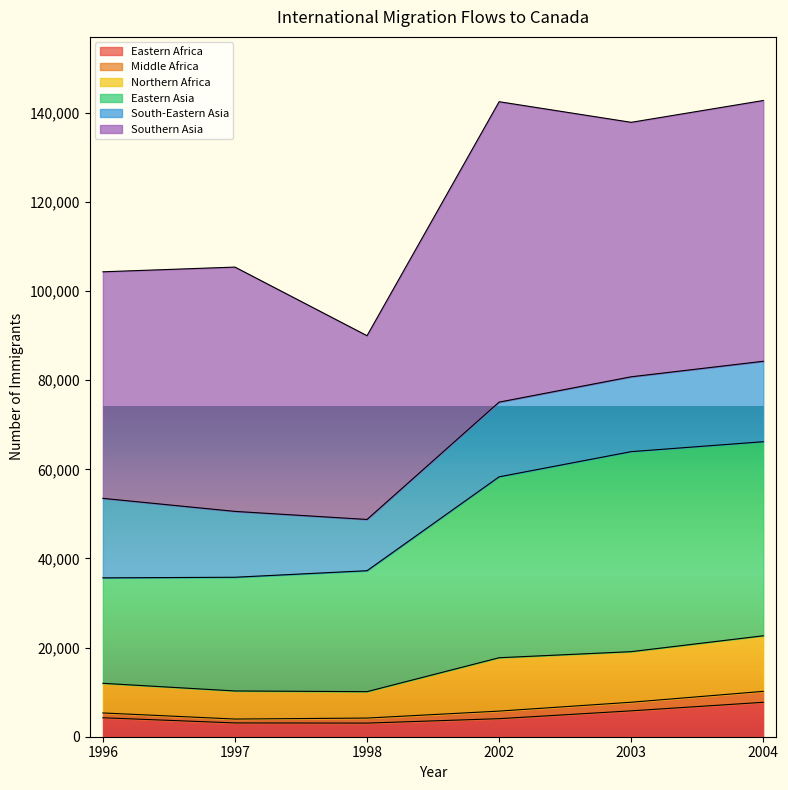

What is the highest value of the Eastern Africa series?

7726